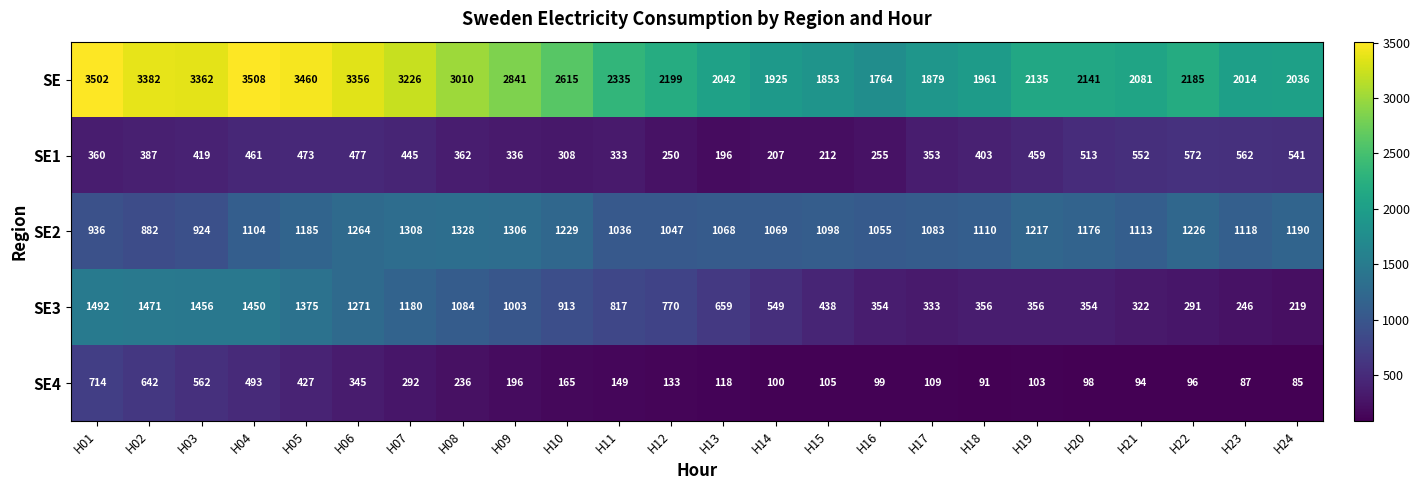

The SE2 series shows 586 at H16. True or false?

False